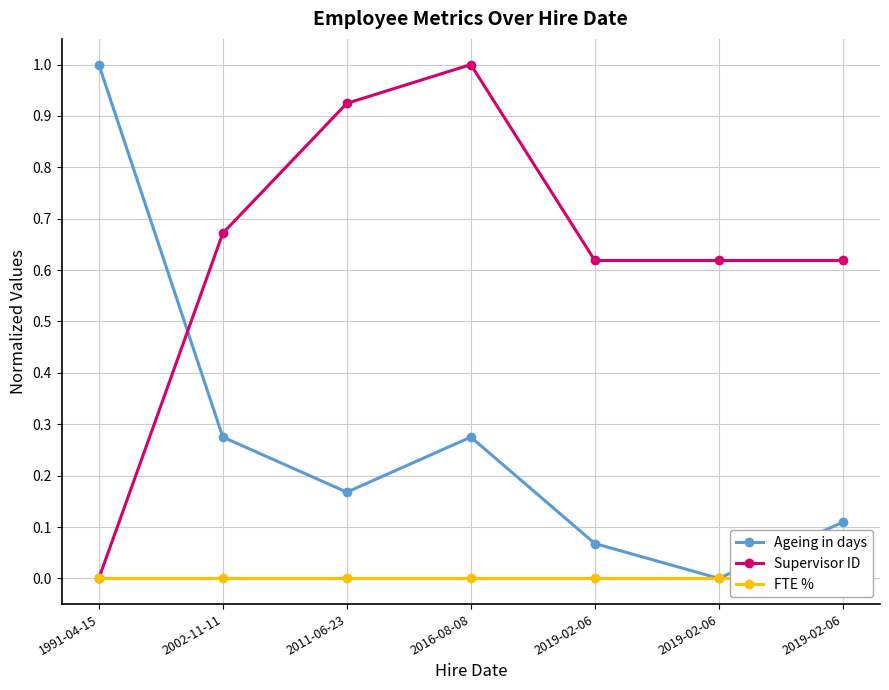

Does the chart have visible grid lines?

Yes